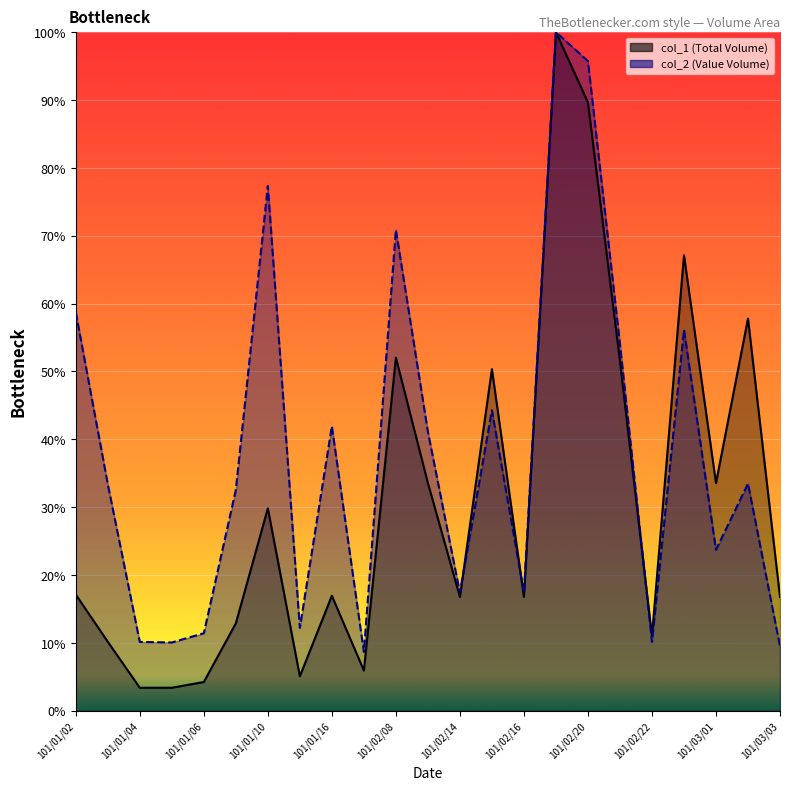

What is the difference between the second highest and minimum values in the col_2_line series?

87.1